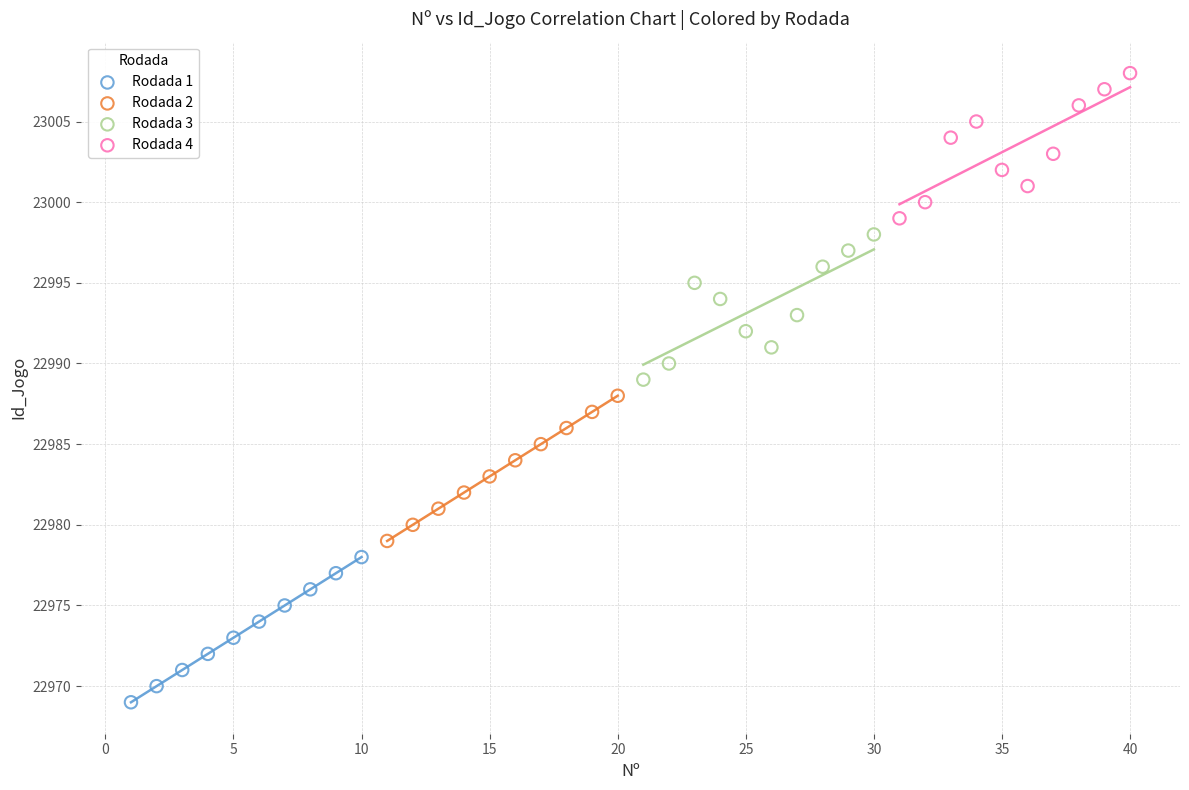

Which series contains the highest Y value?

Rodada 4